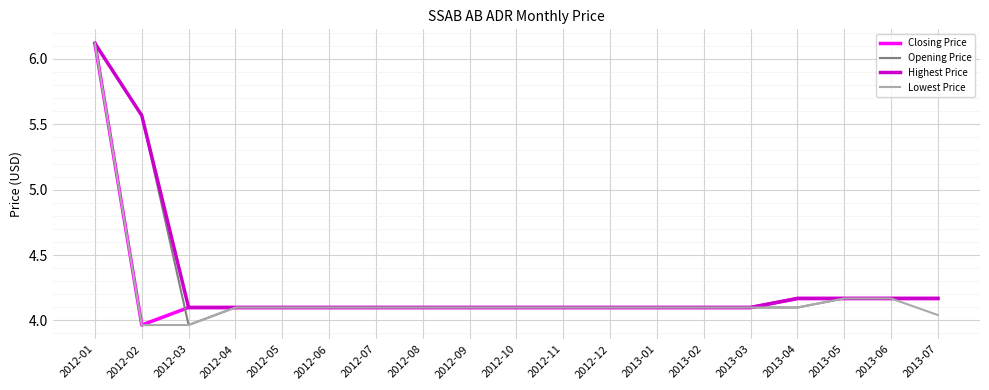

True or false: Closing Price and Opening Price intersect in this chart.

True